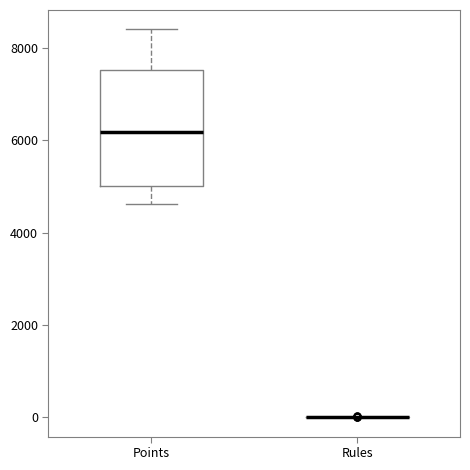

Comparing the boxes themselves (not the whiskers), which one is the tallest?

Points